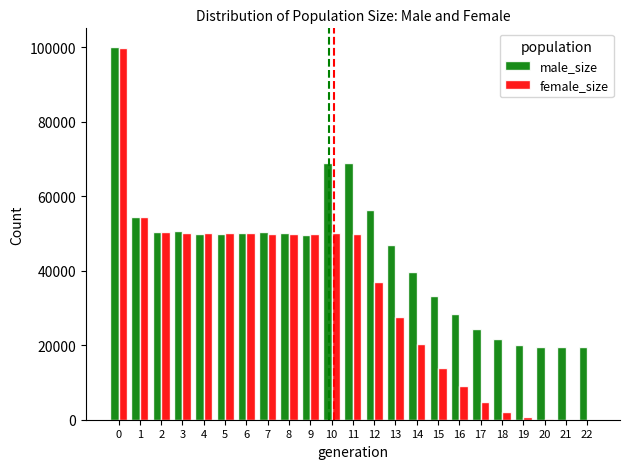

Which series has the largest total across all categories?

male_size